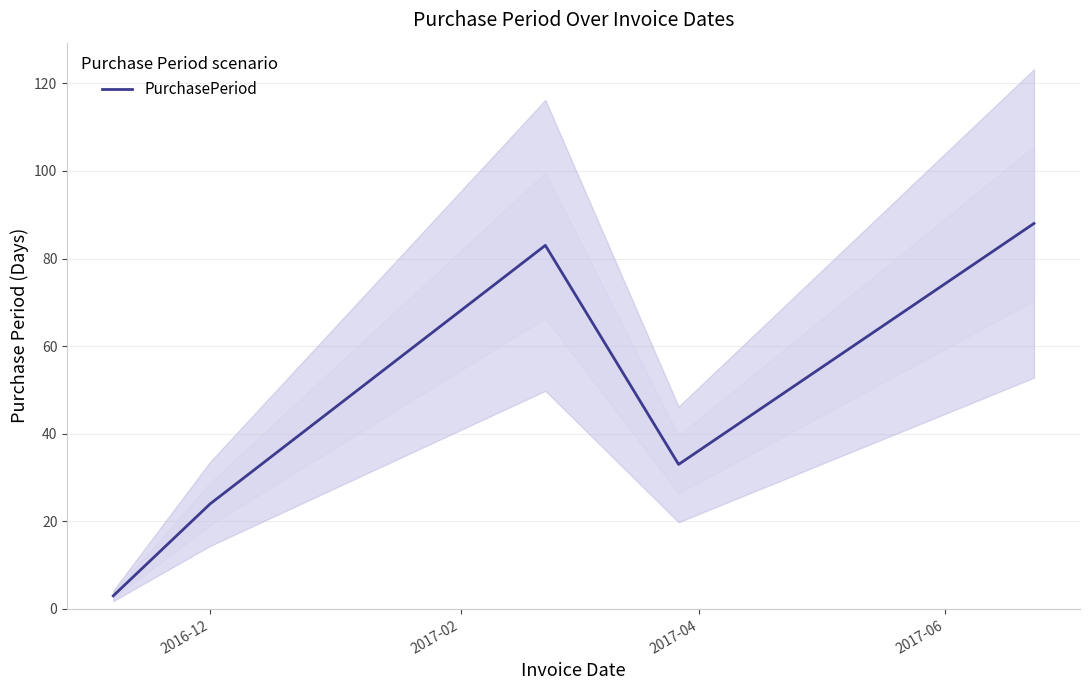

What is the highest value of the PurchasePeriod series?

88